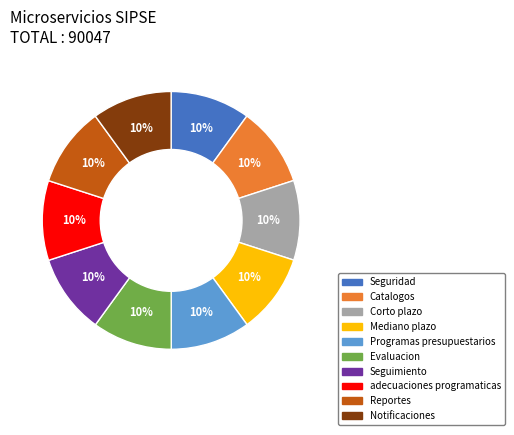

Does any single category account for the majority?

No